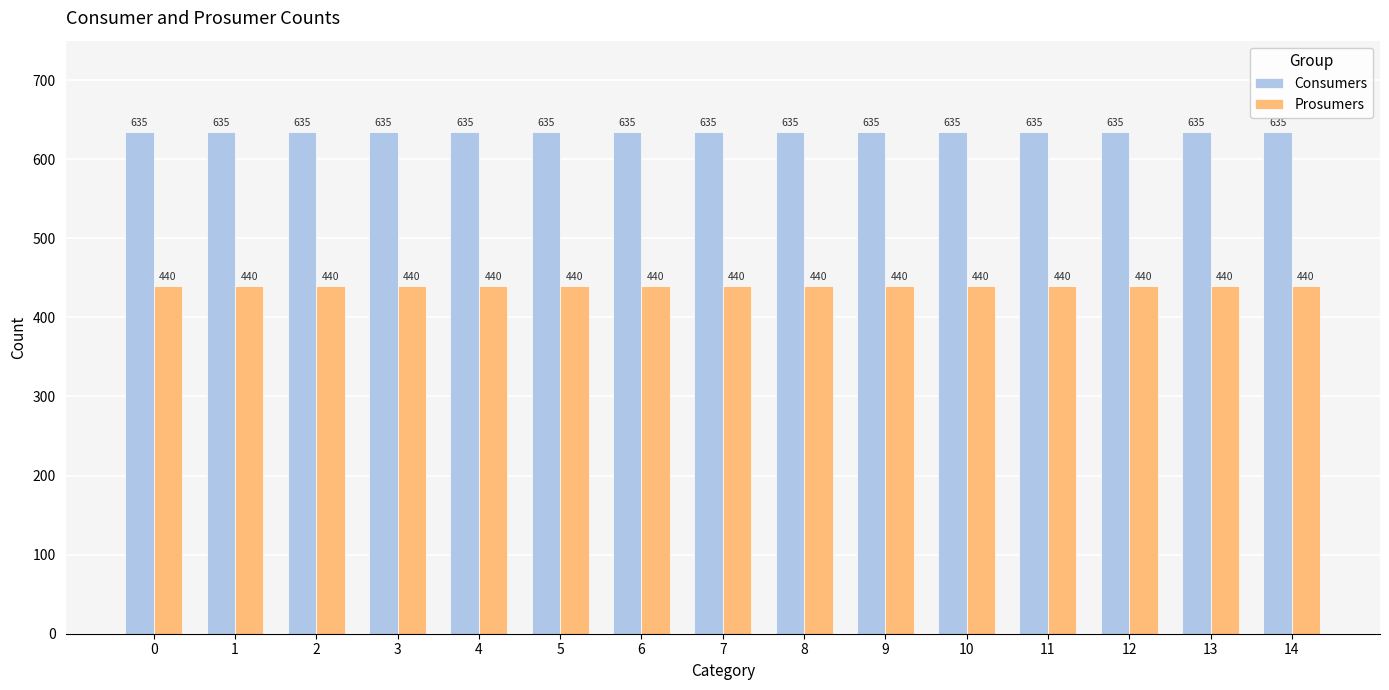

What is the sum of all Prosumers values?

6600